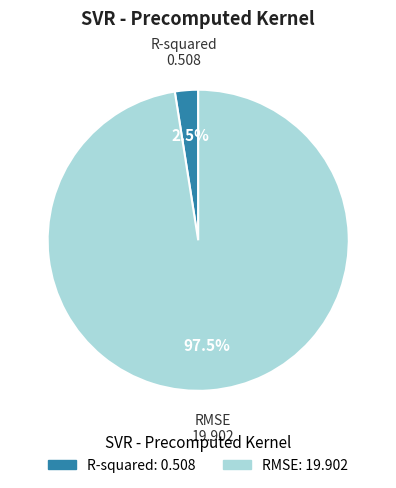

Which has a higher value, RMSE or R-squared?

RMSE